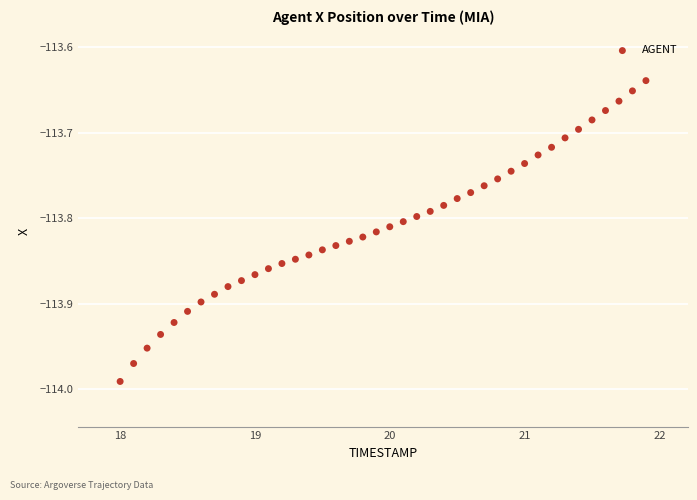

What is the range of Y values (max minus min)?

0.4